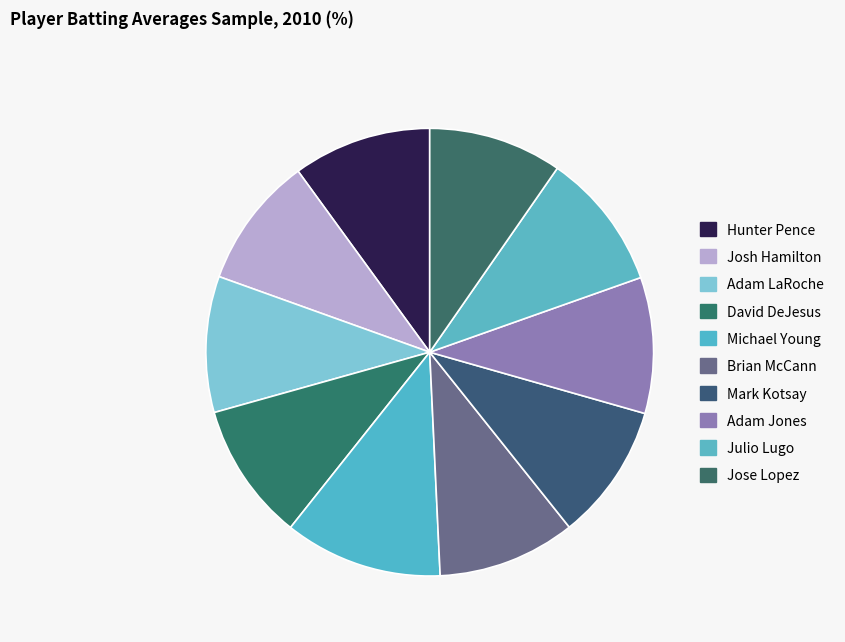

Do Adam LaRoche and Julio Lugo together represent more than half of the pie?

No